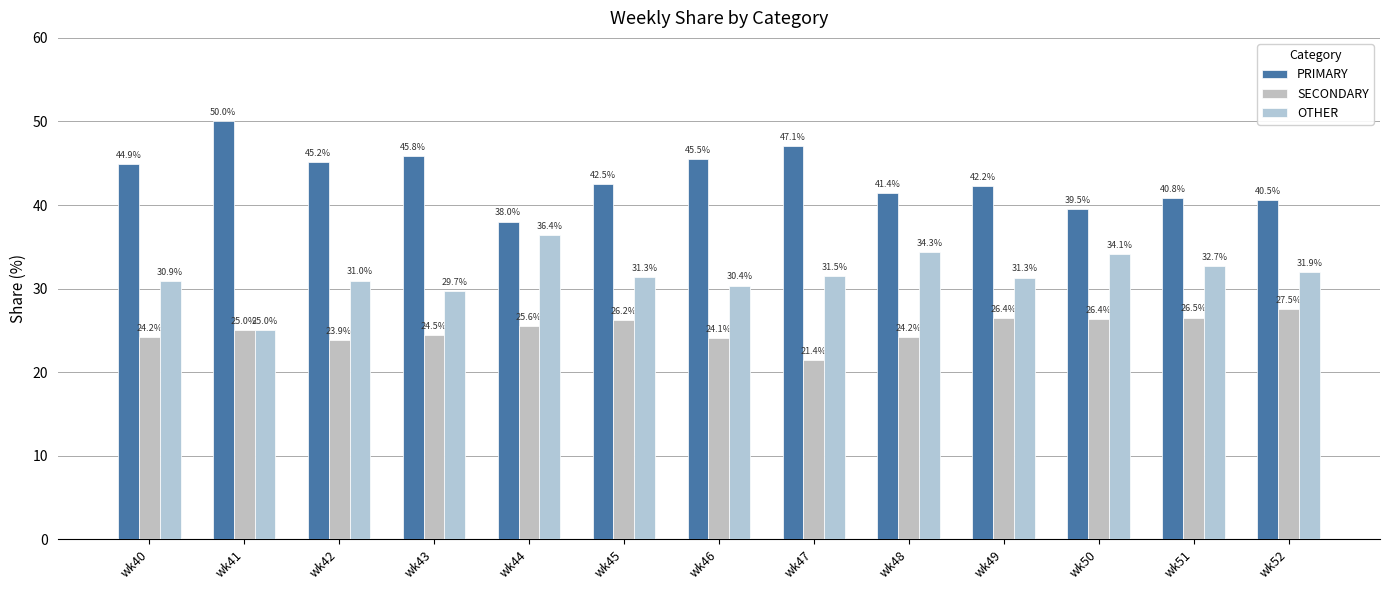

Which series changed the most between wk42 and wk44?

PRIMARY